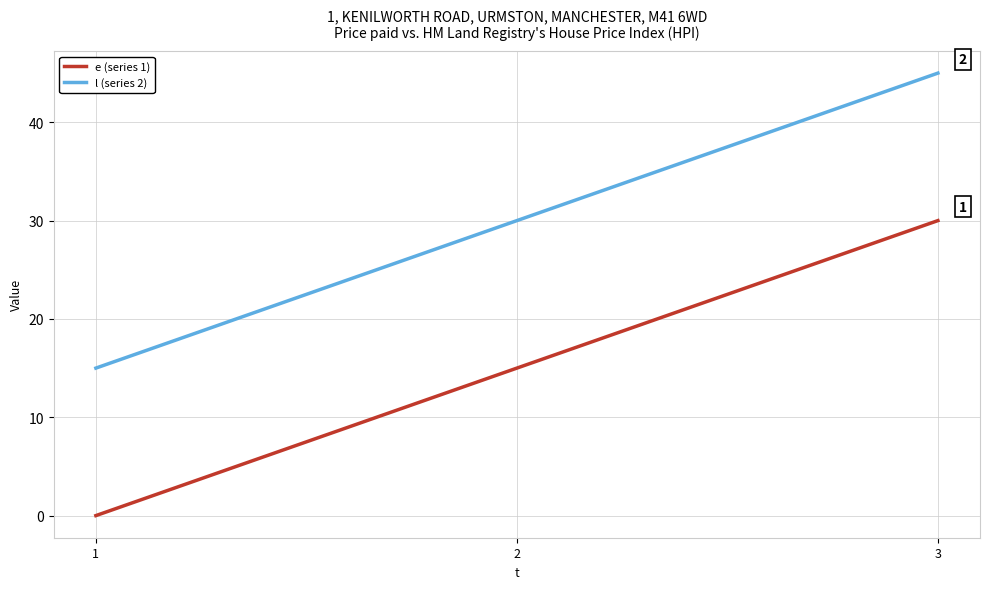

Which label corresponds to the smallest value in the chart?

1